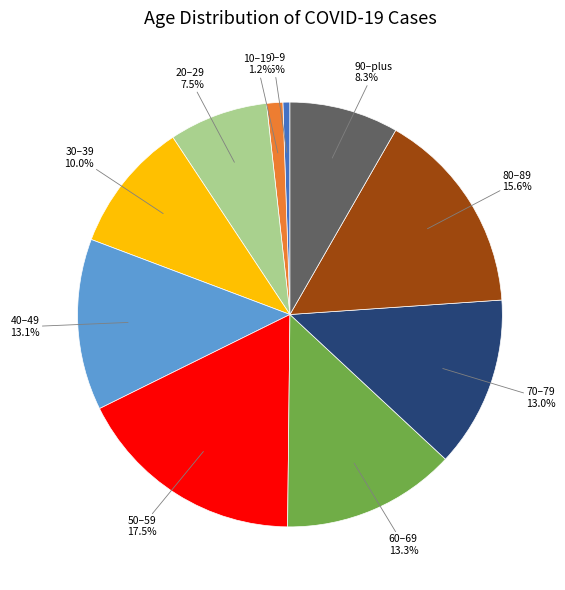

Is there any slice that represents more than half of the pie?

No